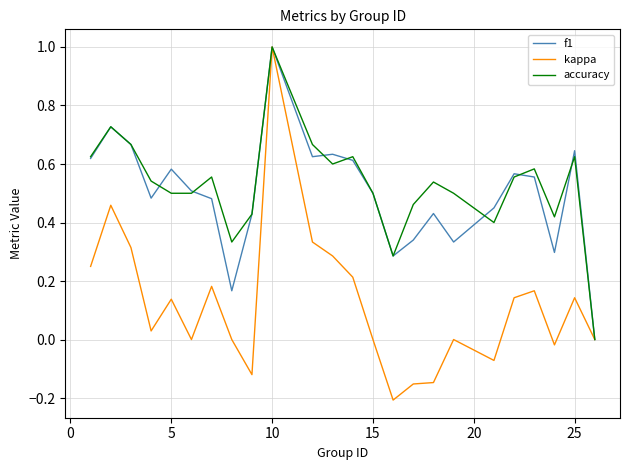

Which series has the largest range (max minus min)?

kappa